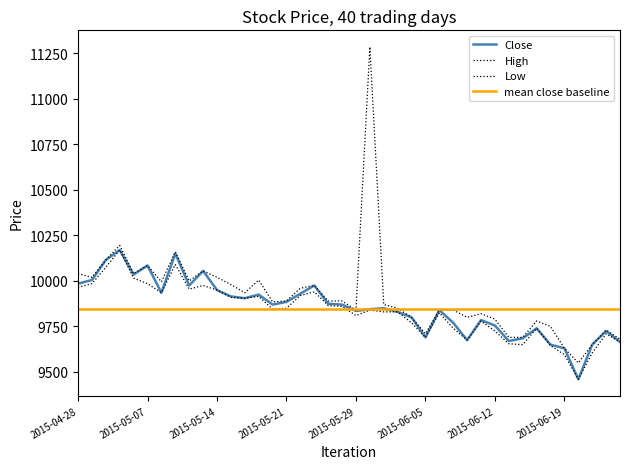

Which series has the largest range (max minus min)?

High